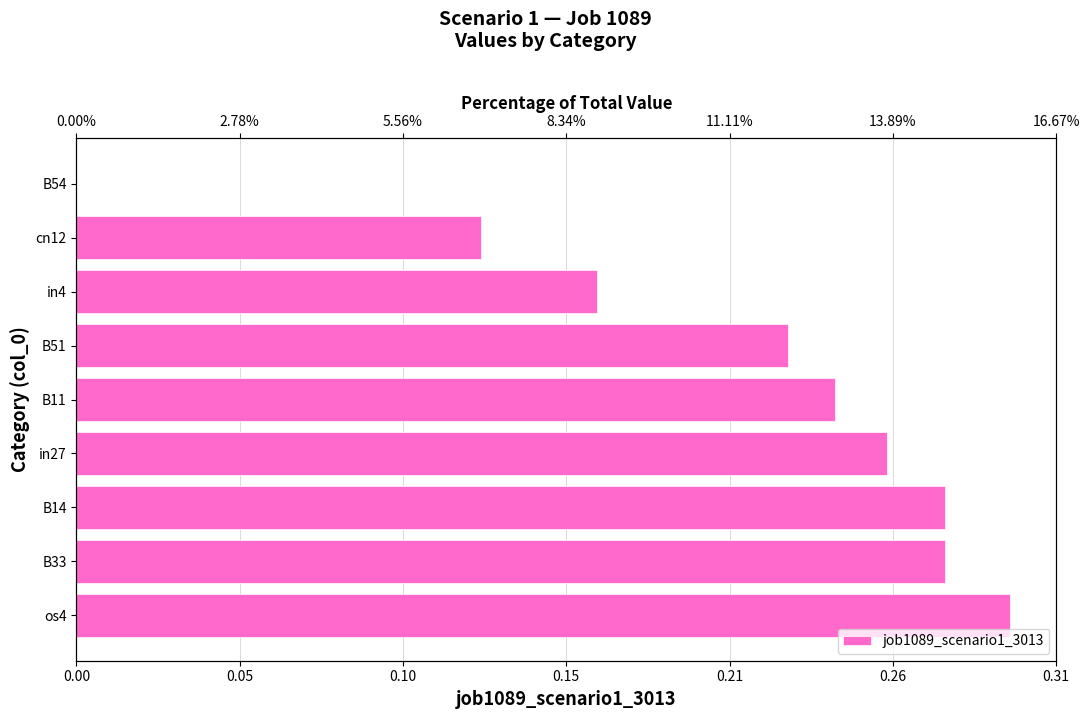

Does the chart contain any negative values?

No